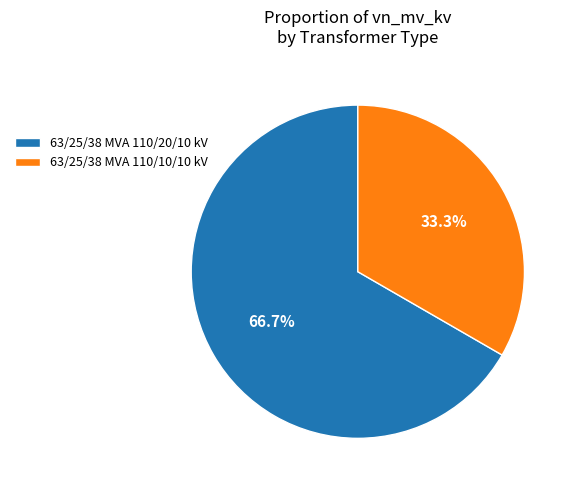

Does 63/25/38 MVA 110/10/10 kV account for over 50% of the chart?

No